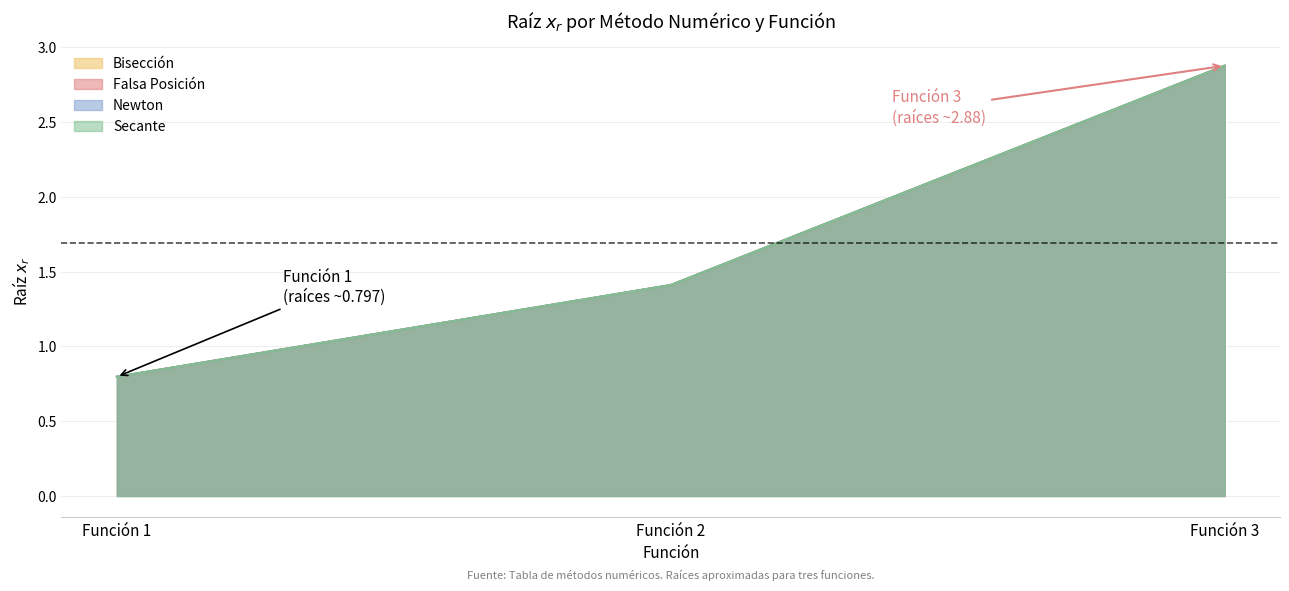

Which series has the largest total across all categories?

Bisección